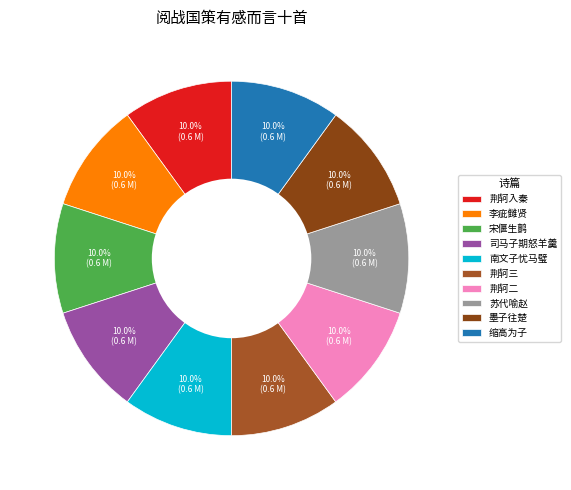

Does 墨子往楚 represent more than half of the total?

No